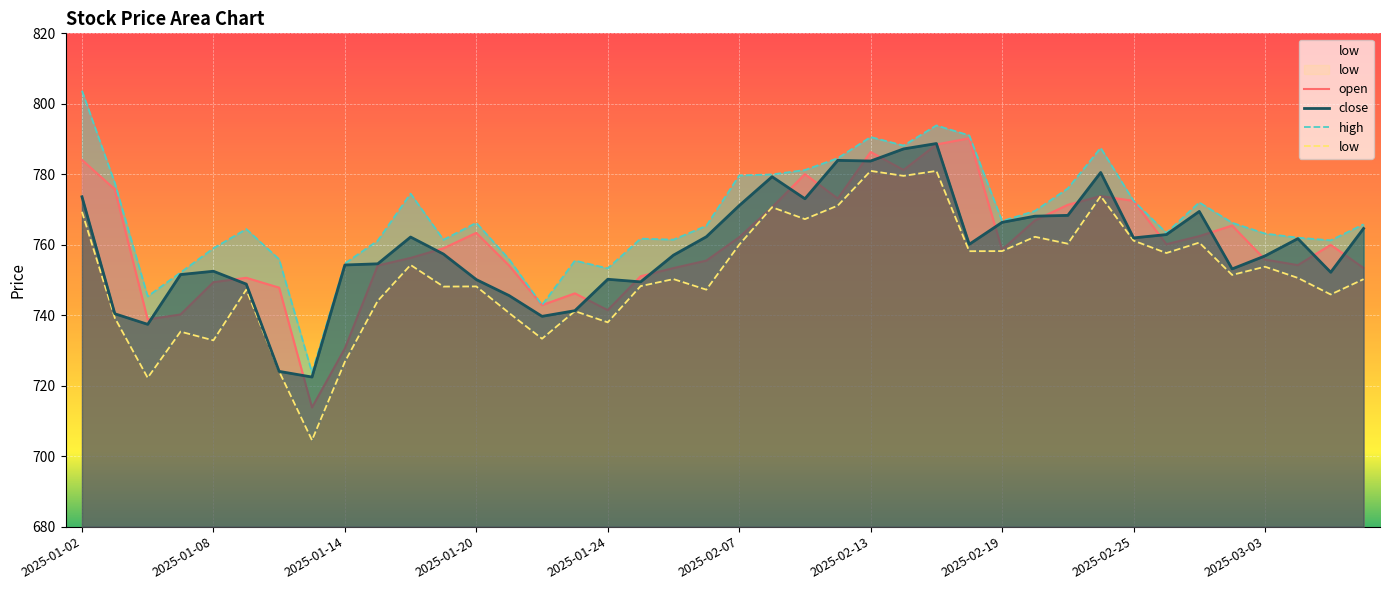

True or false: high has more than 2 points higher than both neighbors.

True